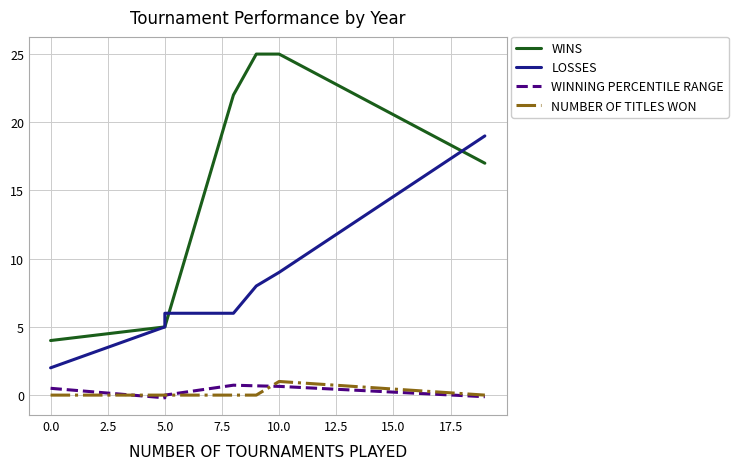

Count the WINNING PERCENTILE RANGE values in the range 0 to 1.

5